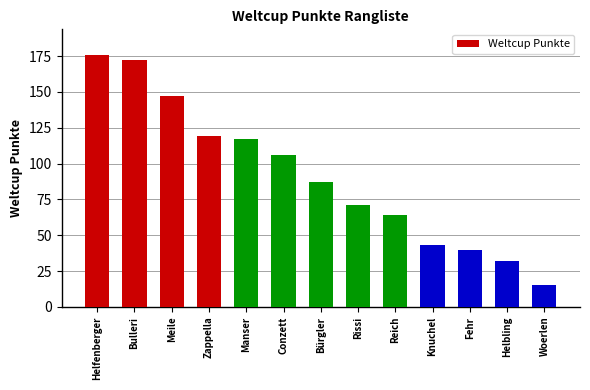

What is the value of the 9th bar from the left?

64